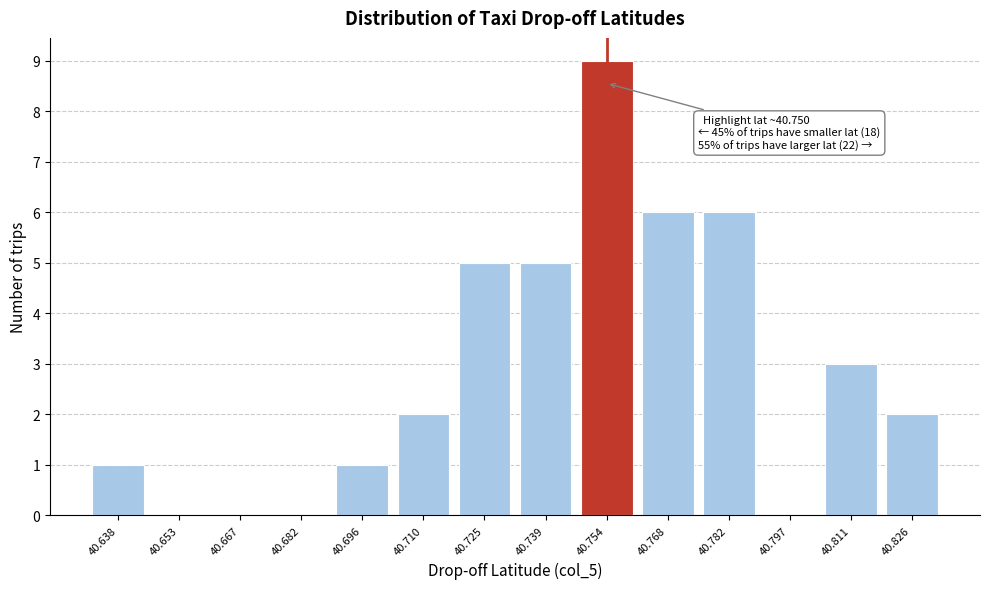

Reading left to right, transcribe all the data shown in this chart.

40.638=1	40.653=0	40.667=0	40.682=0	40.696=1	40.710=2	40.725=5	40.739=5	40.754=9	40.768=6	40.782=6	40.797=0	40.811=3	40.826=2